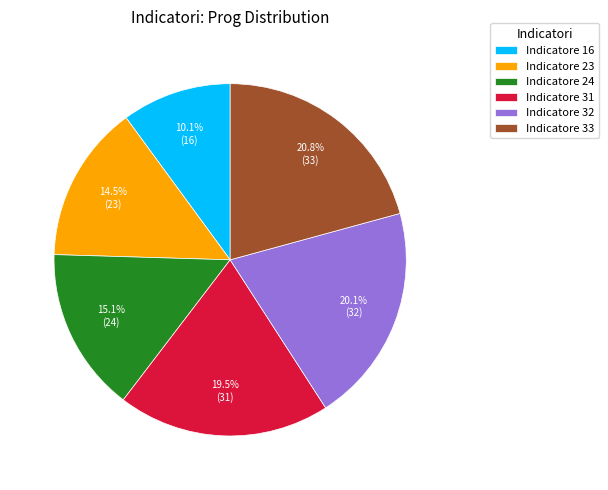

Count the number of slices in the pie.

6